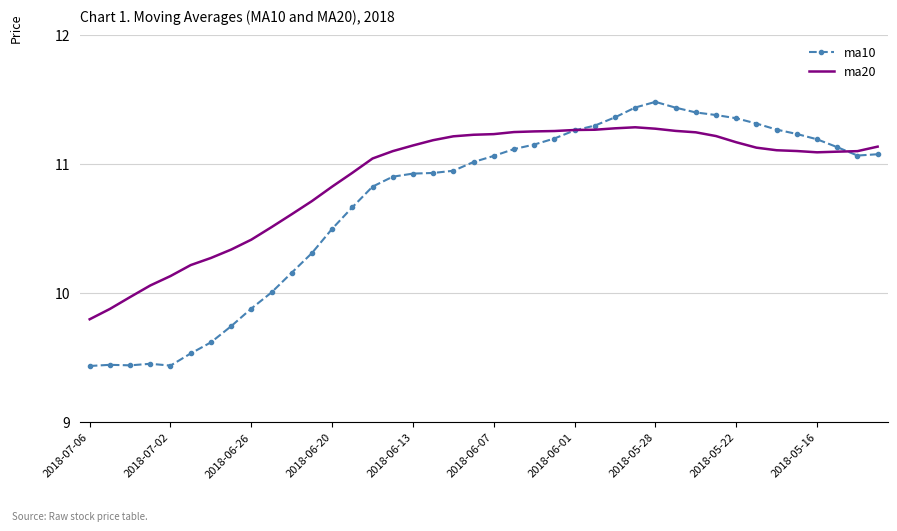

Which series has the widest spread of values?

ma10